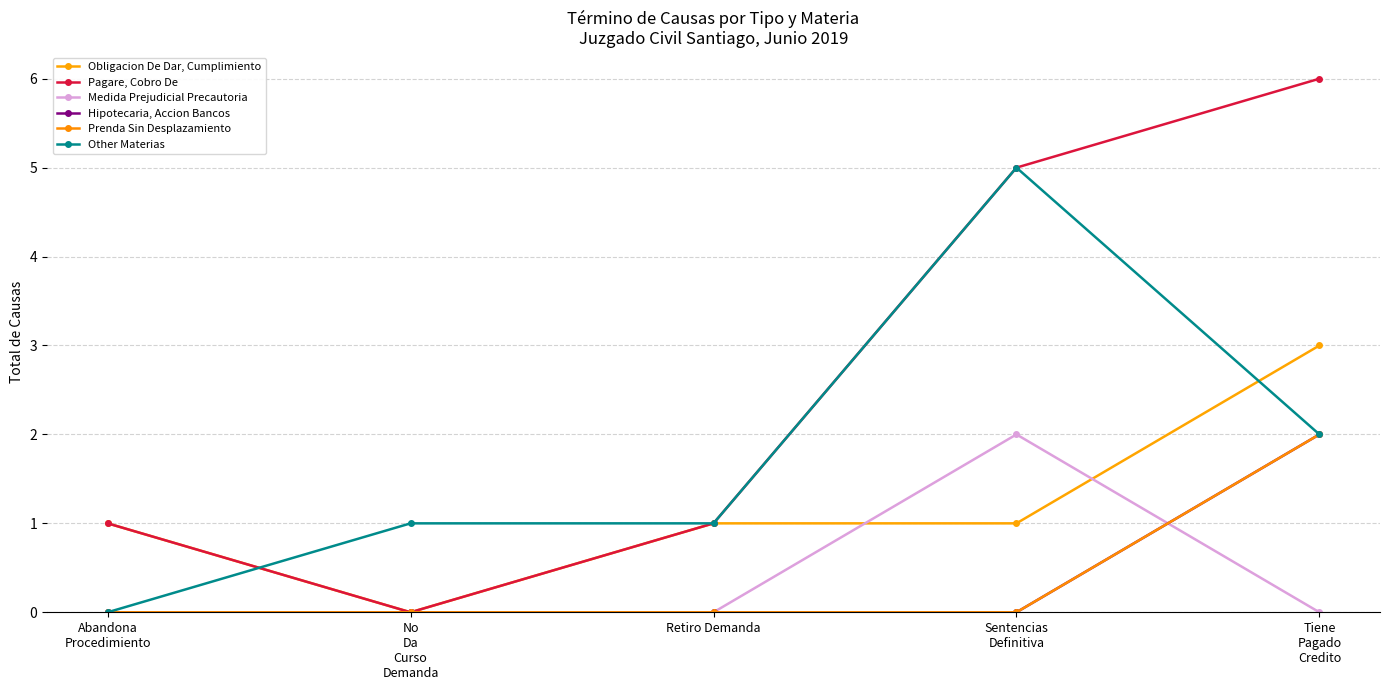

At which category does Medida Prejudicial Precautoria reach its first local peak?

Sentencias
Definitiva